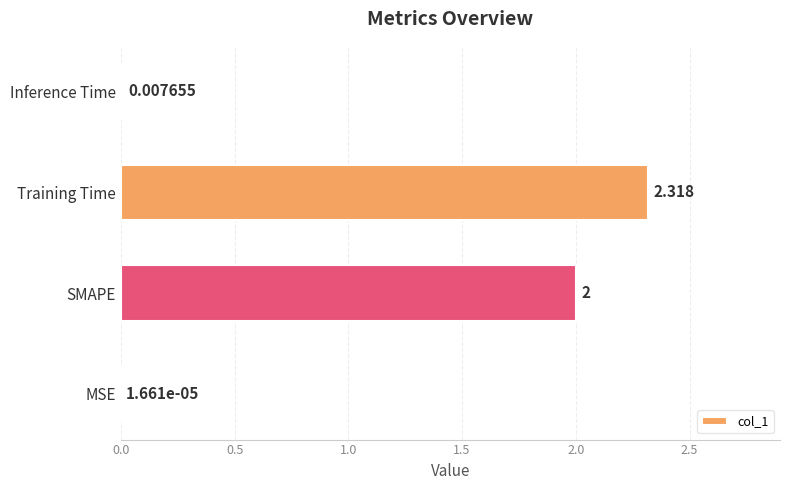

Which label corresponds to the largest value in the chart?

Training Time